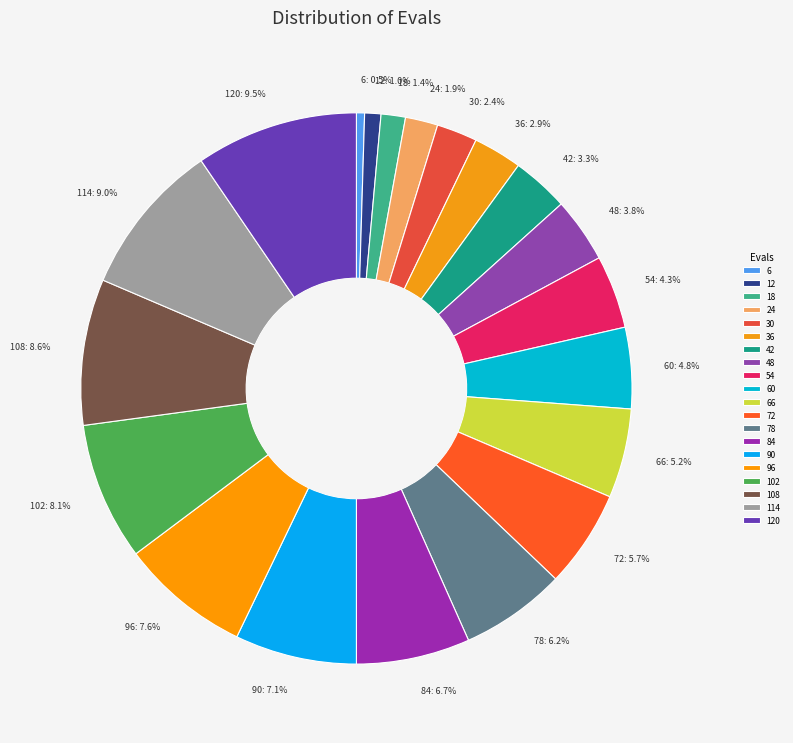

Does any single category account for the majority?

No